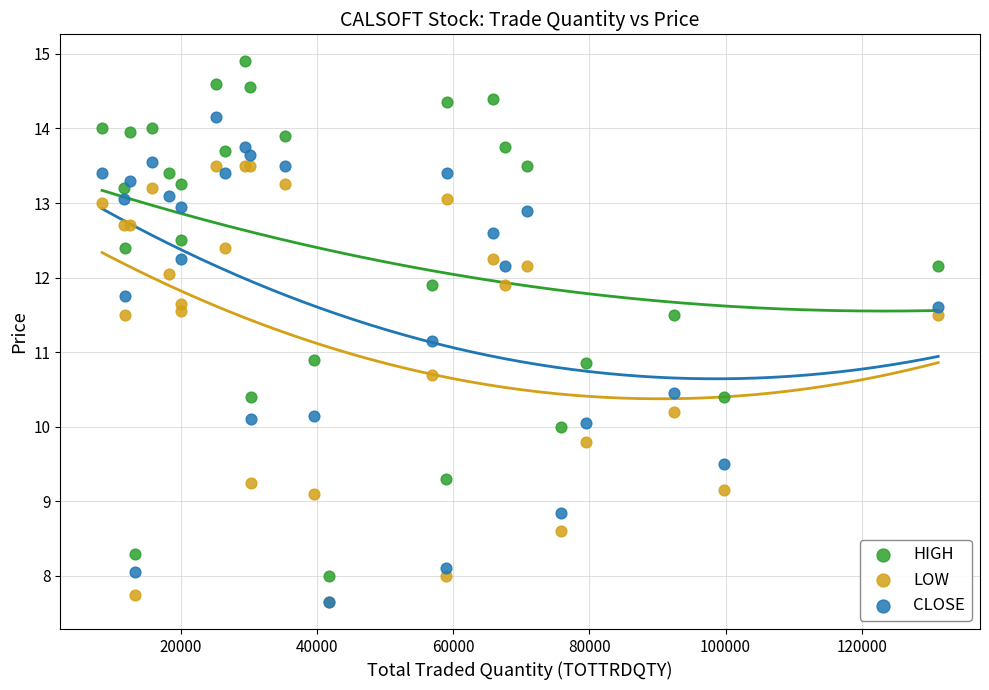

What are all the series names shown in the legend?

HIGH, LOW, CLOSE